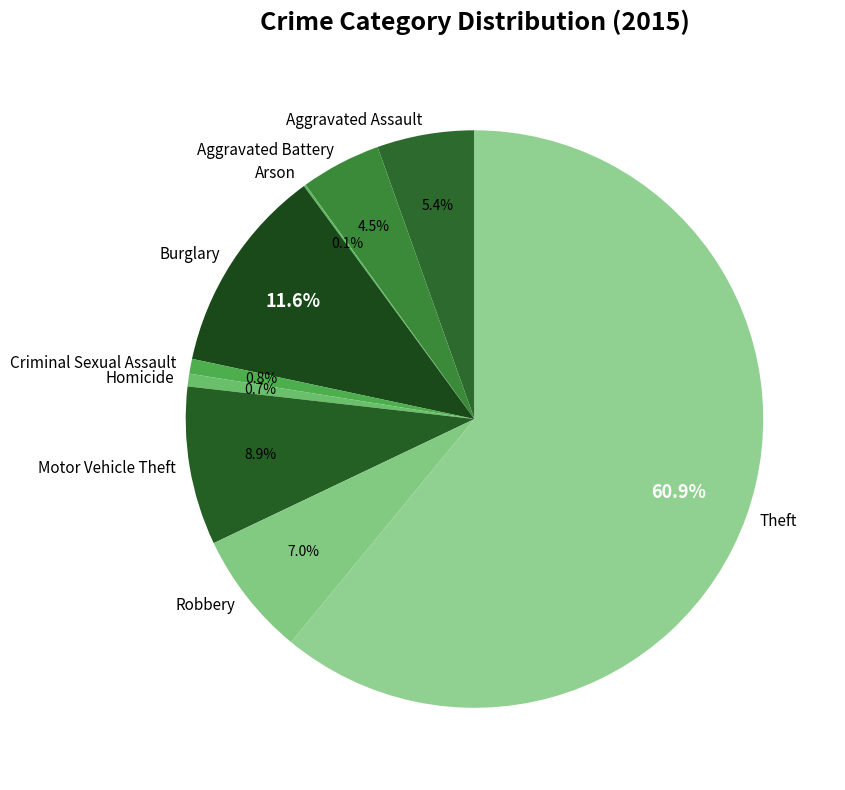

To the nearest percent, what percentage of the pie is Burglary?

12%